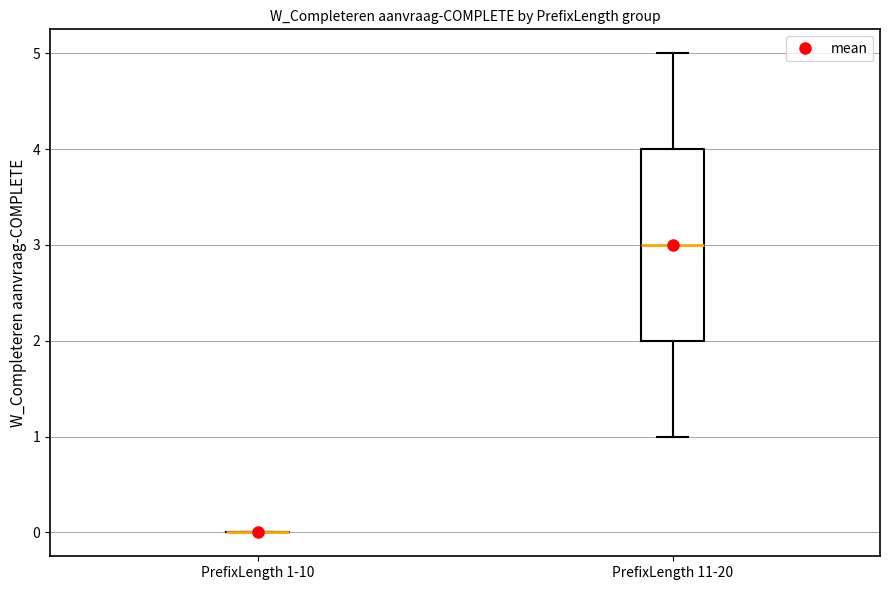

Which box is the tallest, from its lower edge to its upper edge?

PrefixLength 11-20